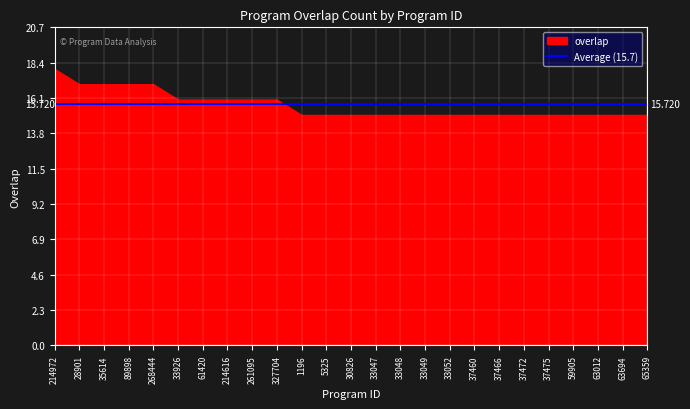

What is the label of the 12th point from the right?

33047